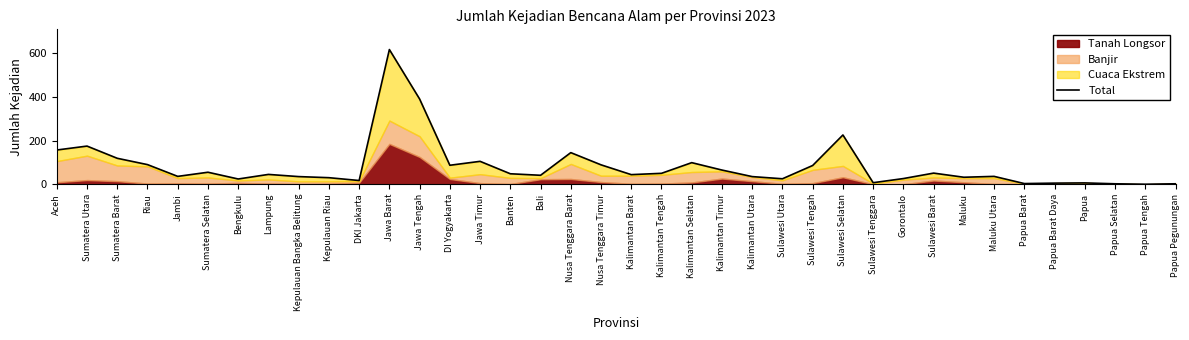

Where is the first local maximum?

Sumatera Utara